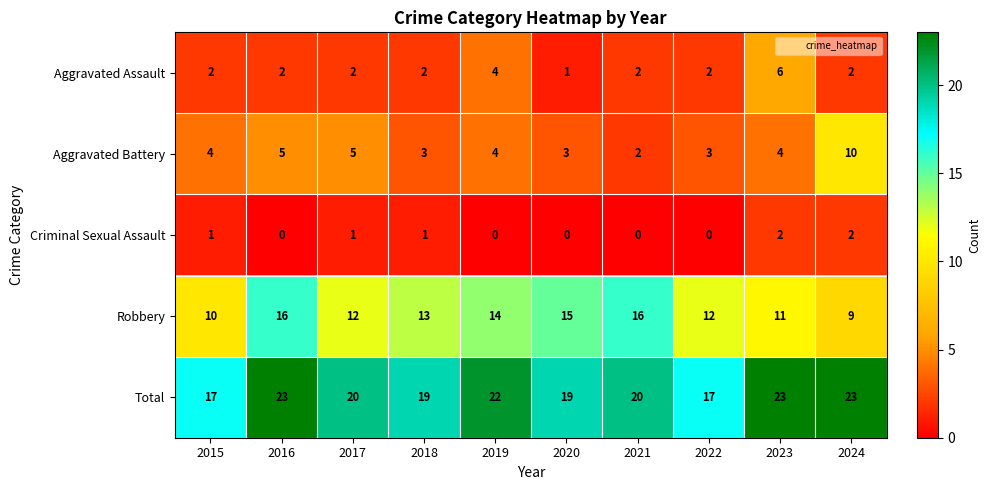

What is the sum of all Aggravated Battery values?

43